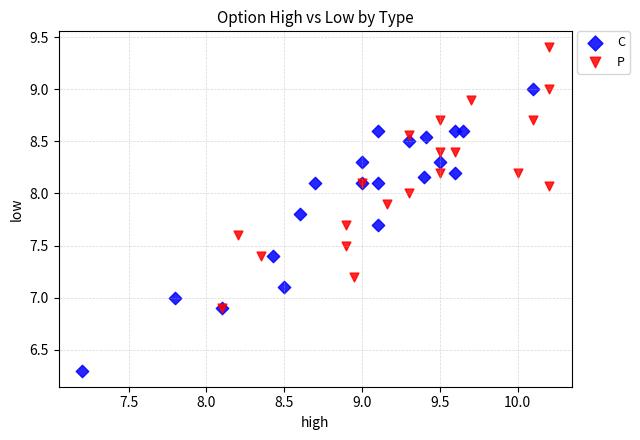

Which series reaches the minimum Y coordinate?

C